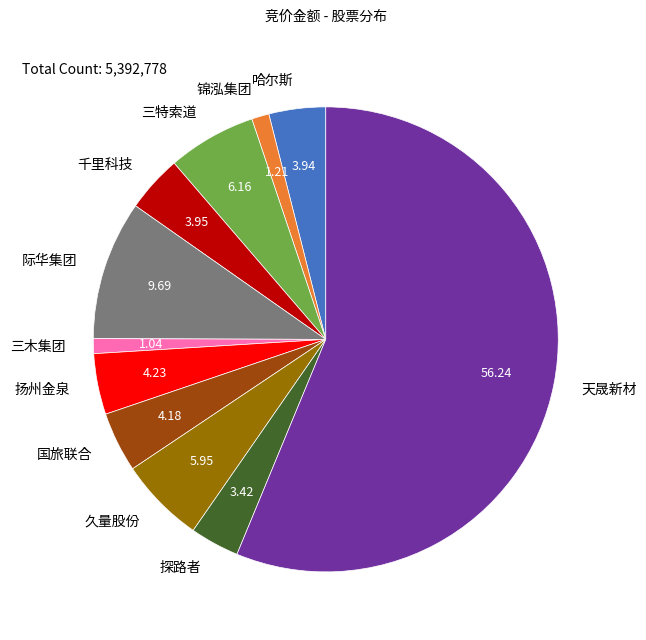

Which category accounts for the majority?

天晟新材